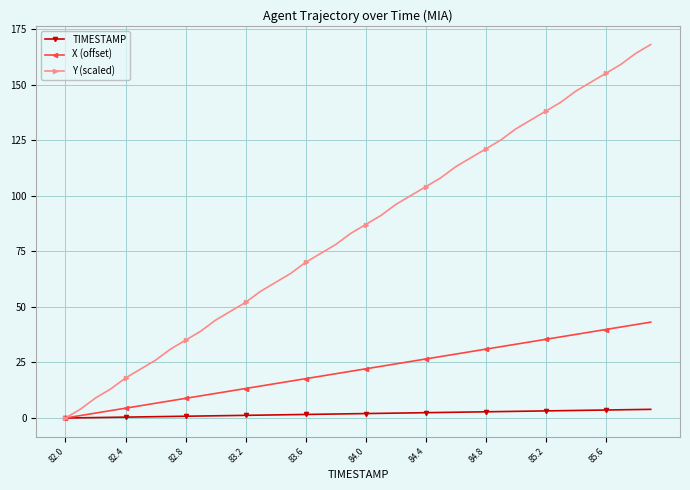

Which series has the largest range (max minus min)?

Y (scaled)